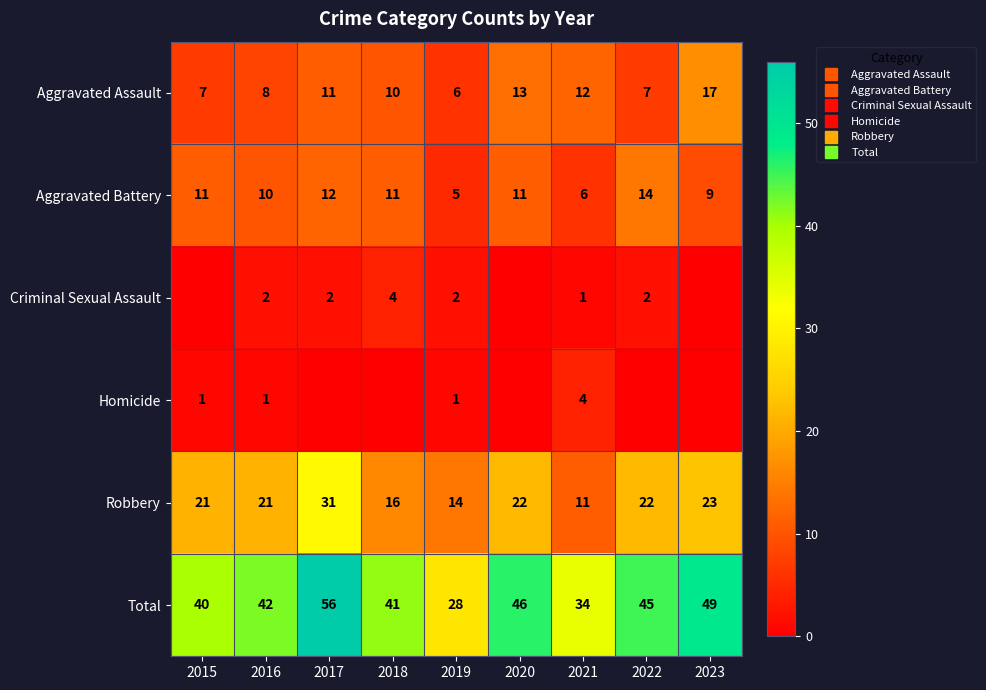

What value does the Aggravated Battery series have at 2023?

9